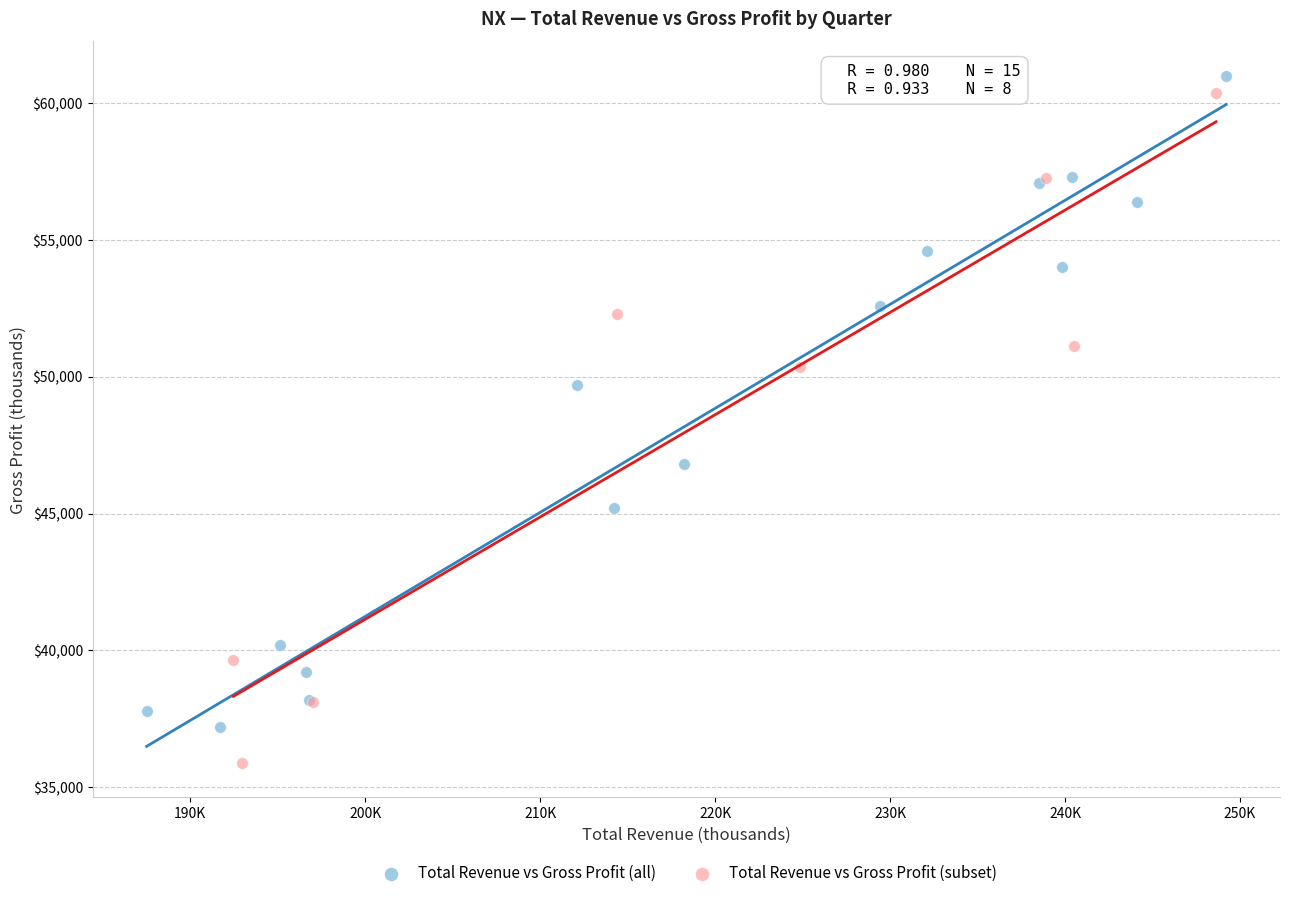

Which series contains the lowest Y value?

Total Revenue vs Gross Profit (subset)